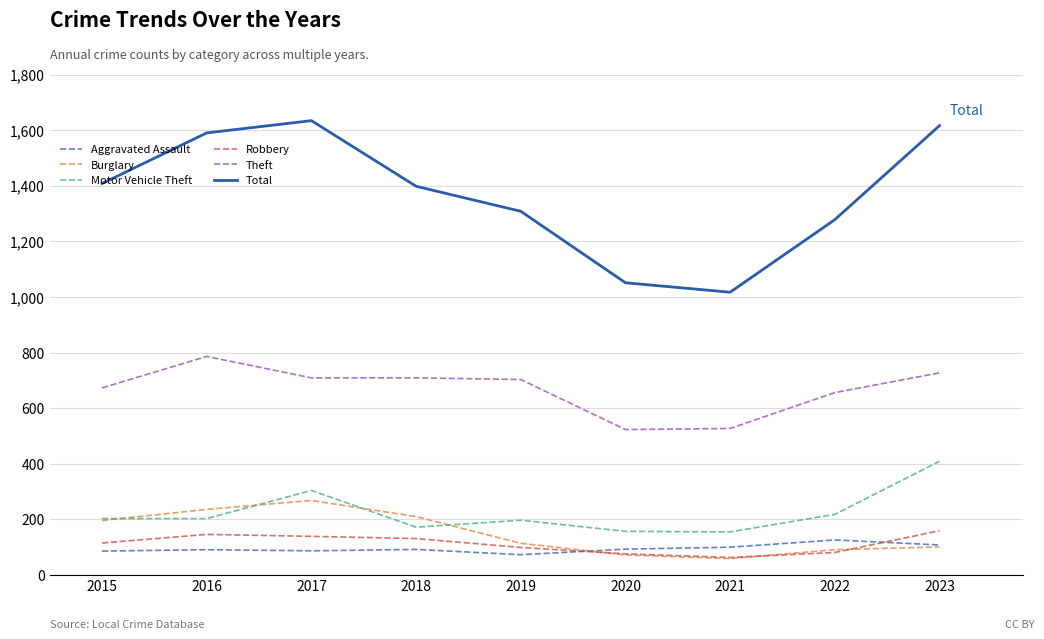

True or false: Aggravated Assault and Motor Vehicle Theft intersect in this chart.

False